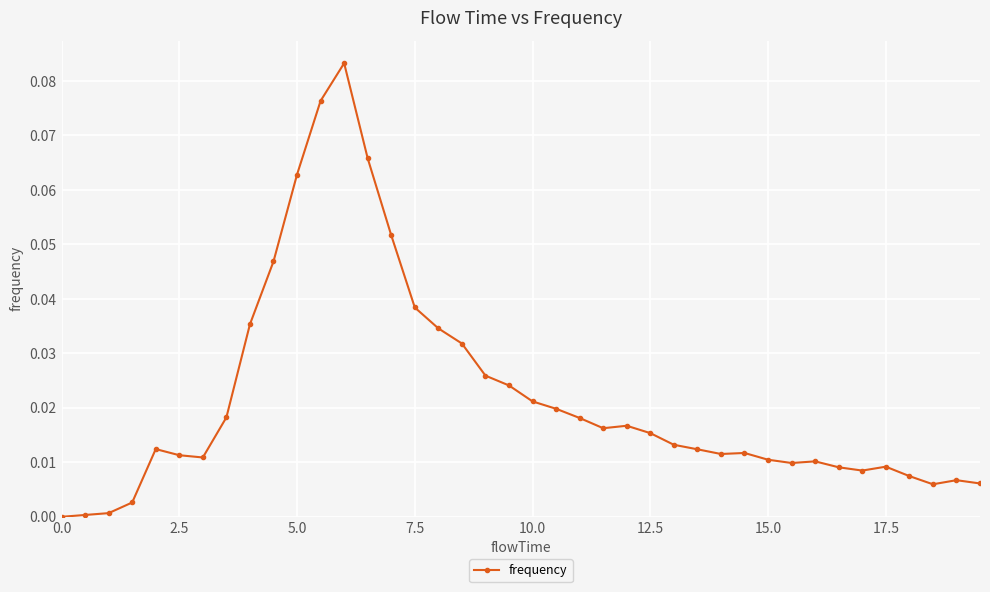

True or false: the data has more than 1 interior local peaks.

True